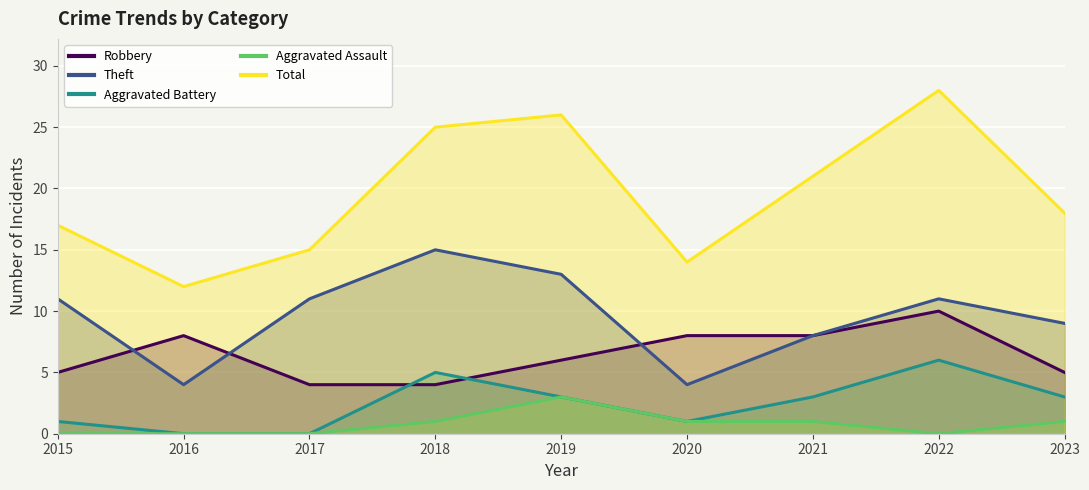

How many values in the Theft series exceed 11?

2